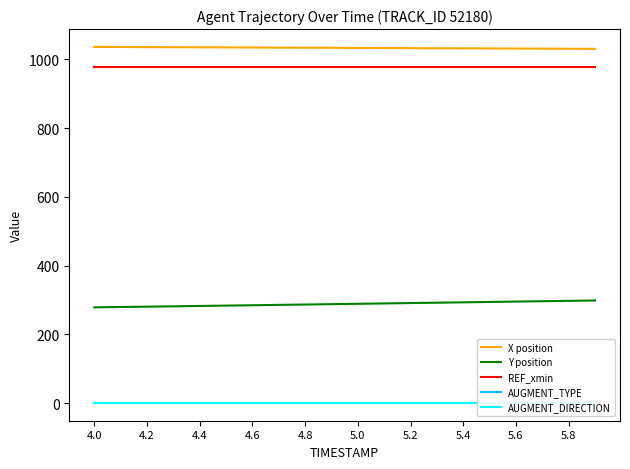

What is the lowest value of the X position series?

1030.7